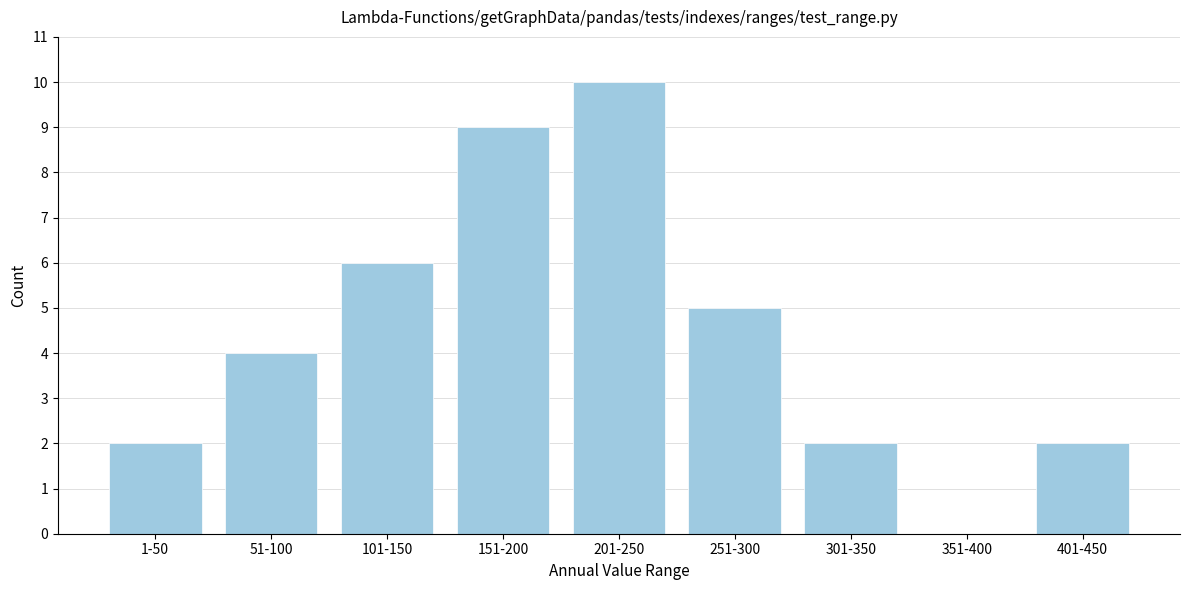

Reading left to right, what are all the values shown in this chart?

1-50=2	51-100=4	101-150=6	151-200=9	201-250=10	251-300=5	301-350=2	351-400=0	401-450=2